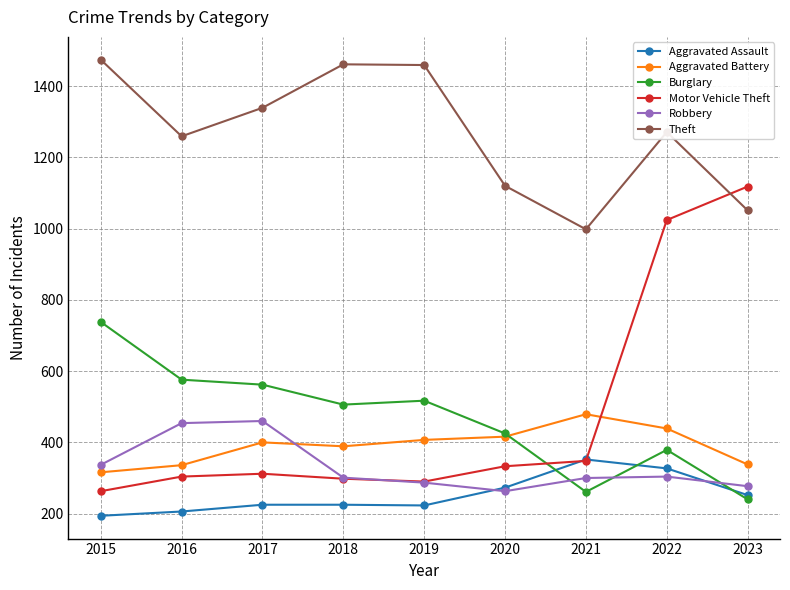

What is the value of the Motor Vehicle Theft point at the 7th from the left?

348